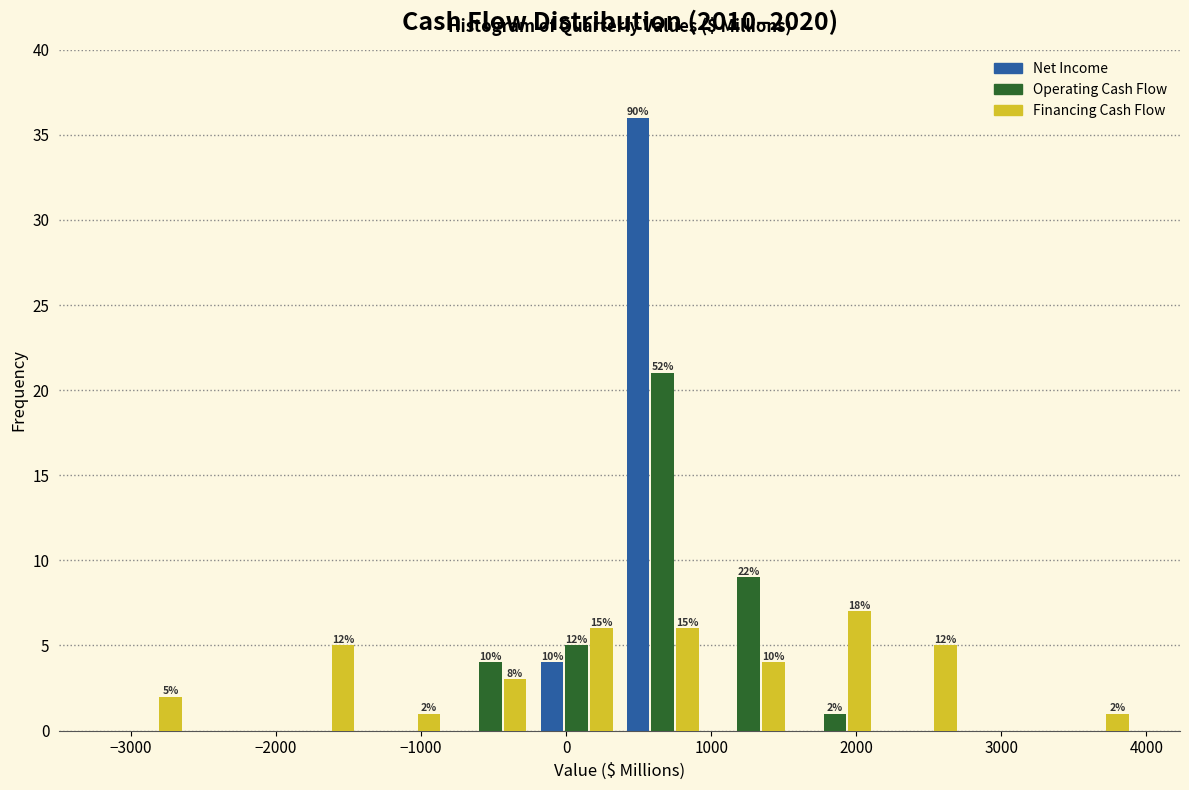

In the Operating Cash Flow series, which range on the x-axis has the tallest bar?

400 to 1000